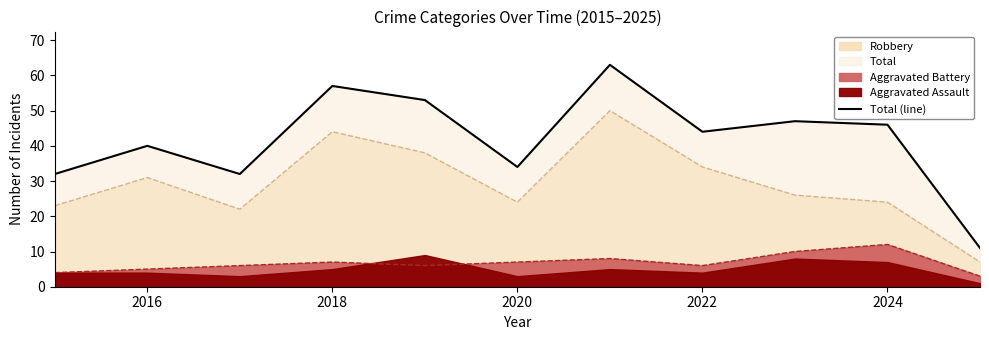

The value at 2024 is 46. True or false?

True